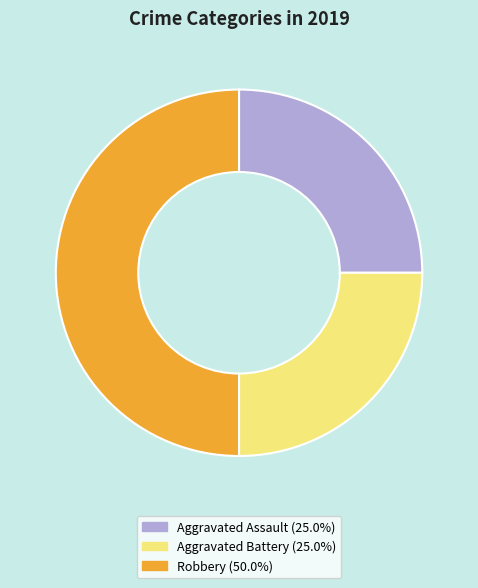

Count the number of slices in the pie.

3